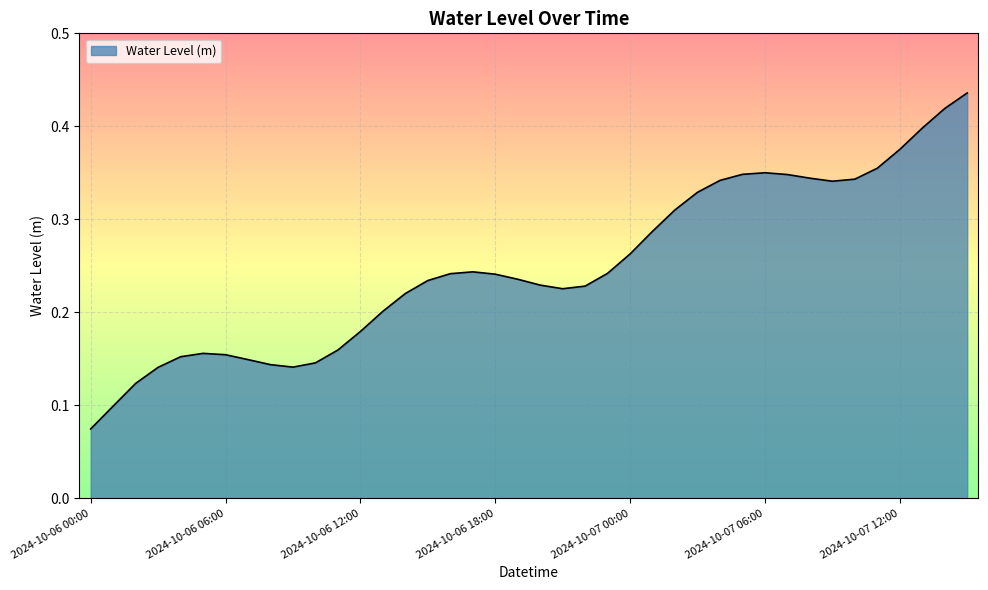

How many values are between 0 and 1?

40